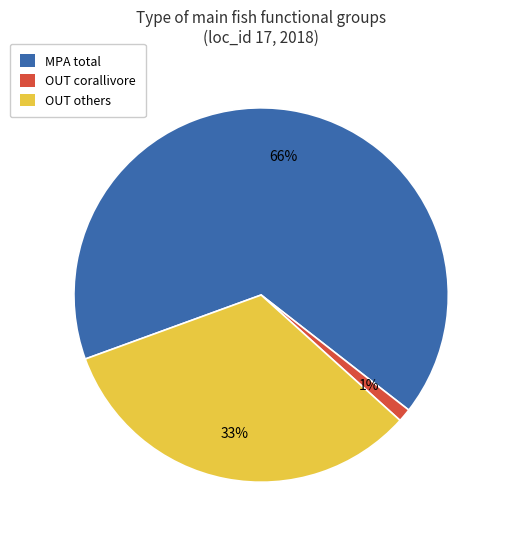

To the nearest percent, what is the average slice percentage?

33%